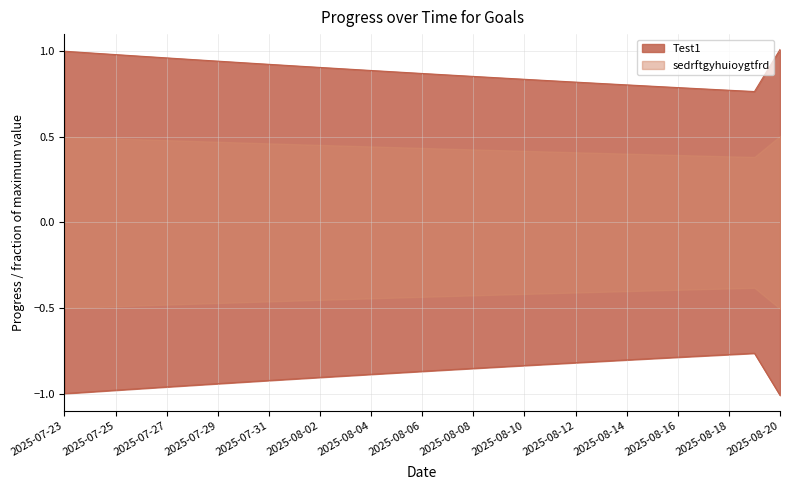

What is the sum of all sedrftgyhuioygtfrd values?

-25.6